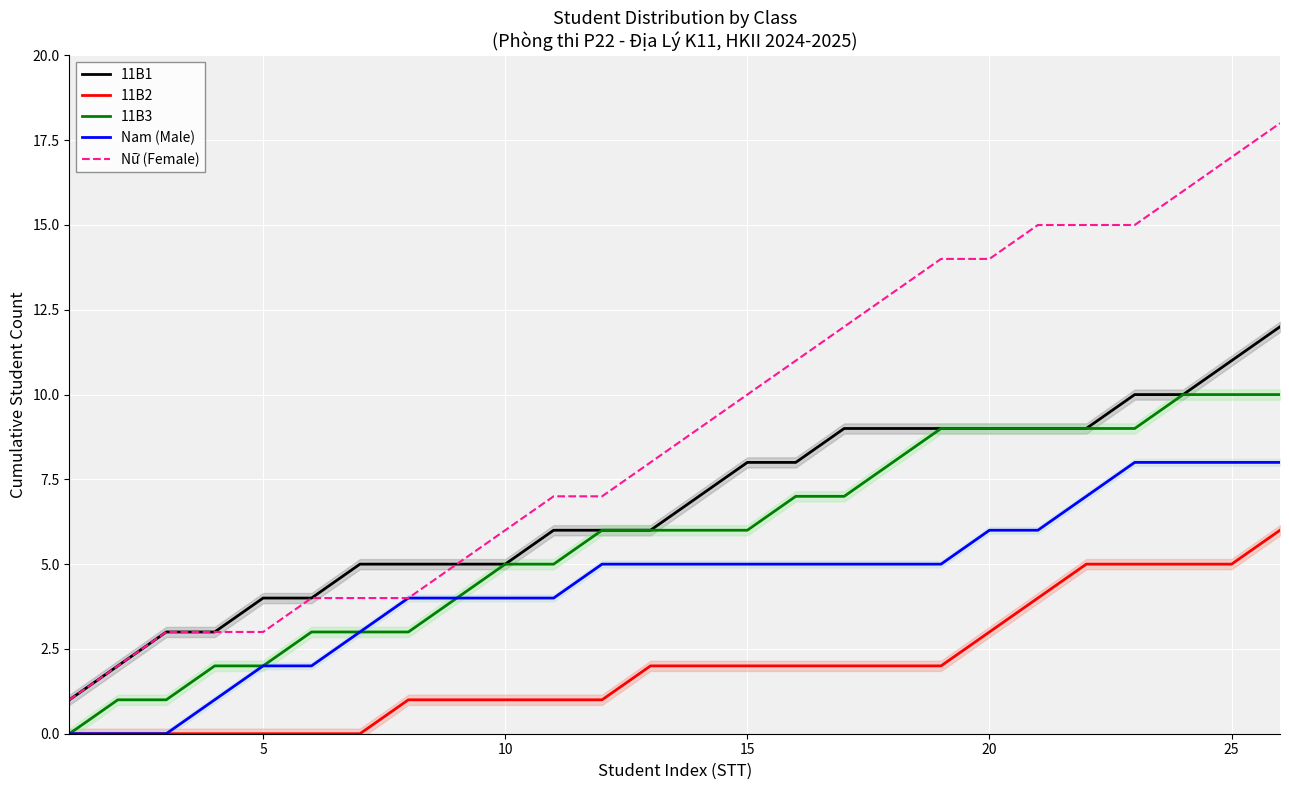

What are all the series names shown in the legend?

11B1, 11B2, 11B3, Nam (Male), Nữ (Female)